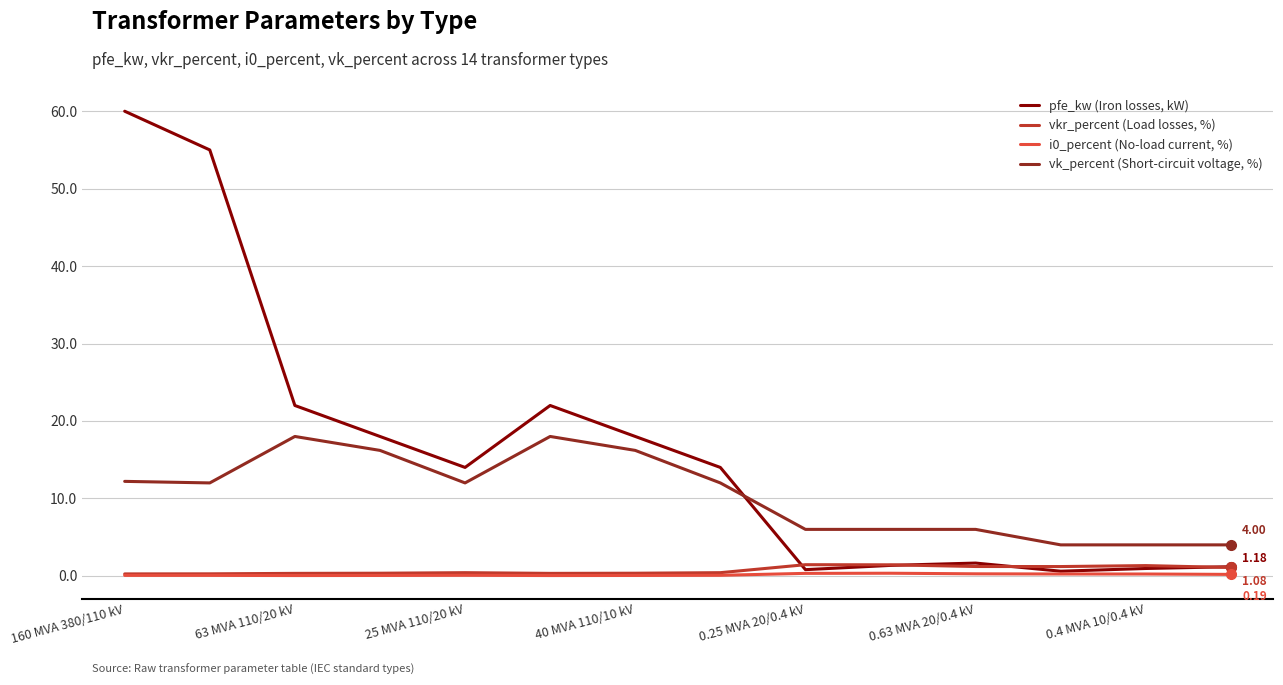

Which series has the largest range (max minus min)?

pfe_kw (Iron losses, kW)